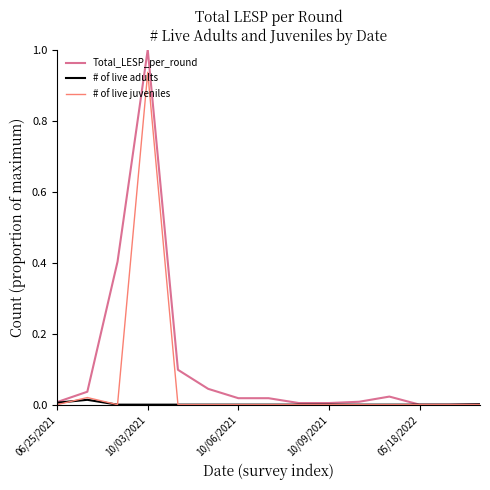

Which series has the widest spread of values?

Total_LESP_per_round